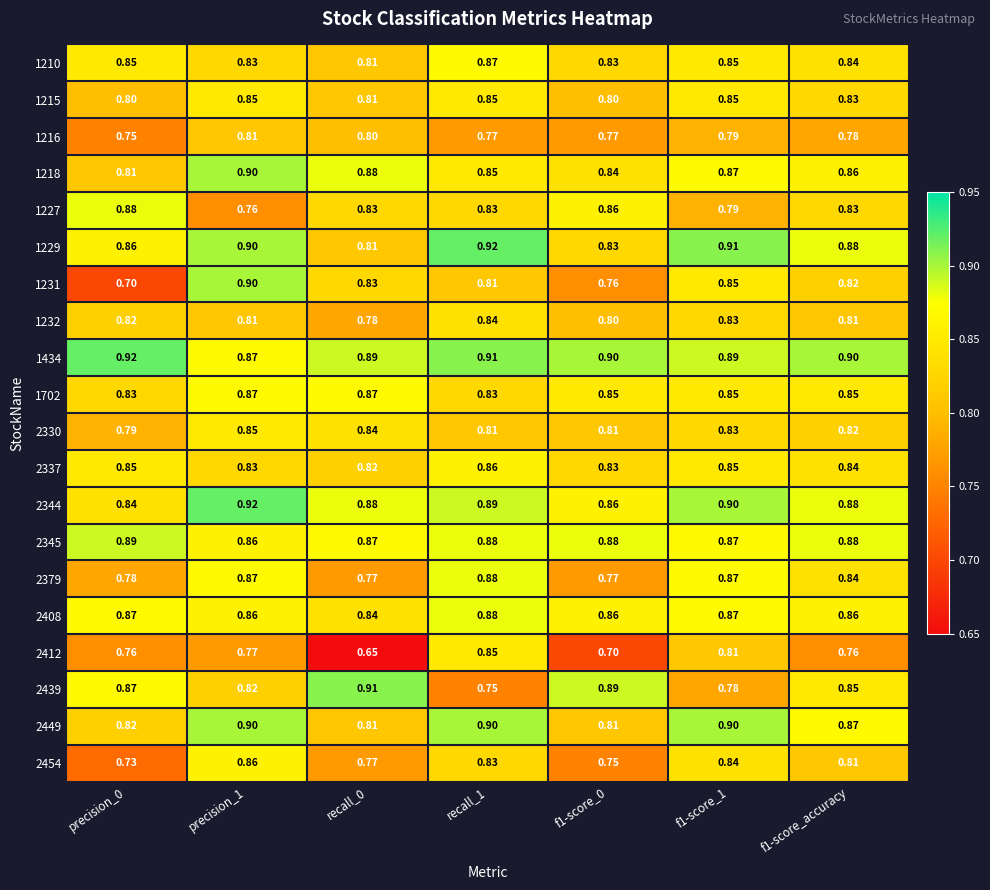

Is the value of 1229 at recall_0 greater than the value of 1215 at f1-score_0?

Yes